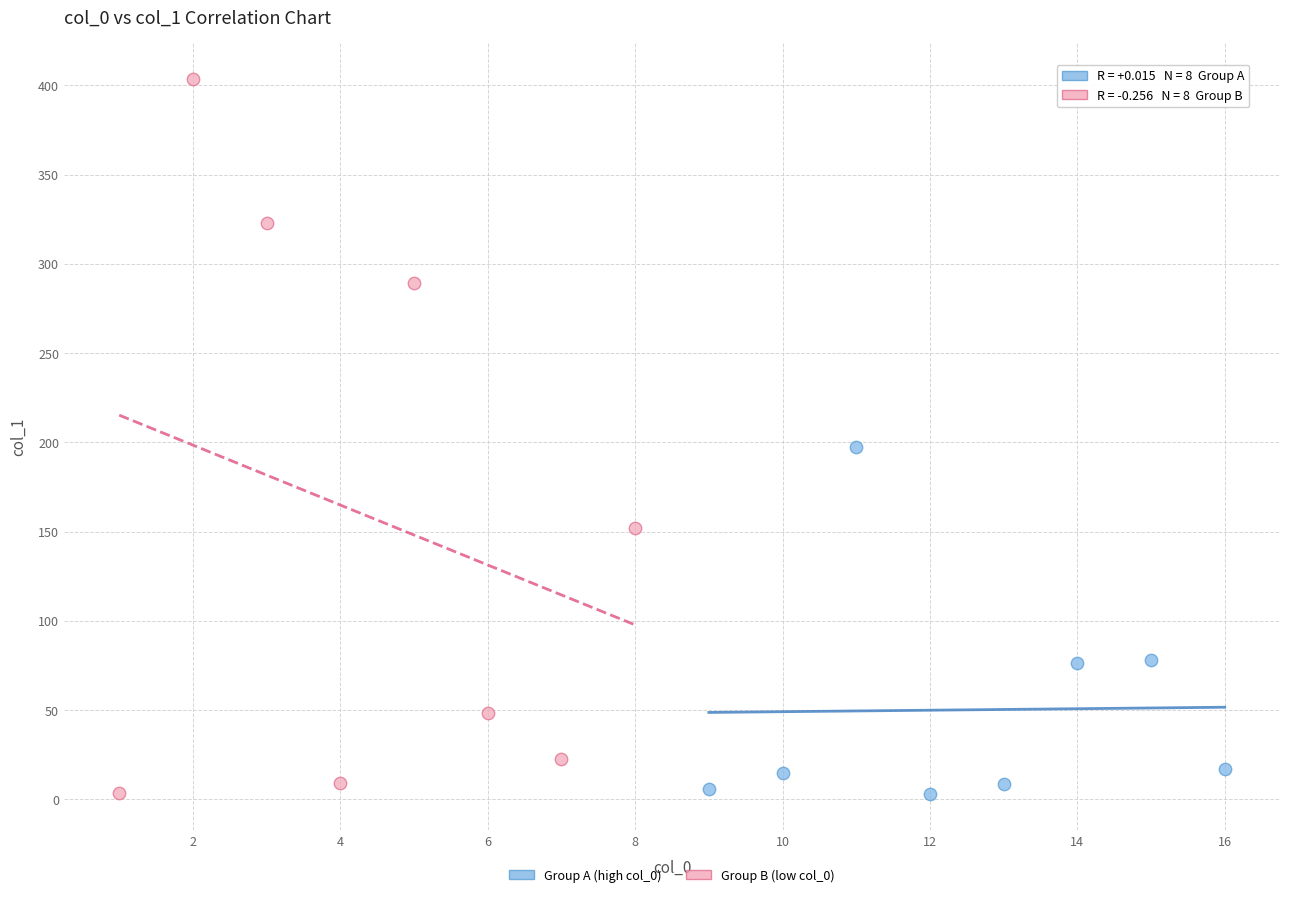

What are all the series names shown in the legend?

Group A (high col_0), Group B (low col_0)